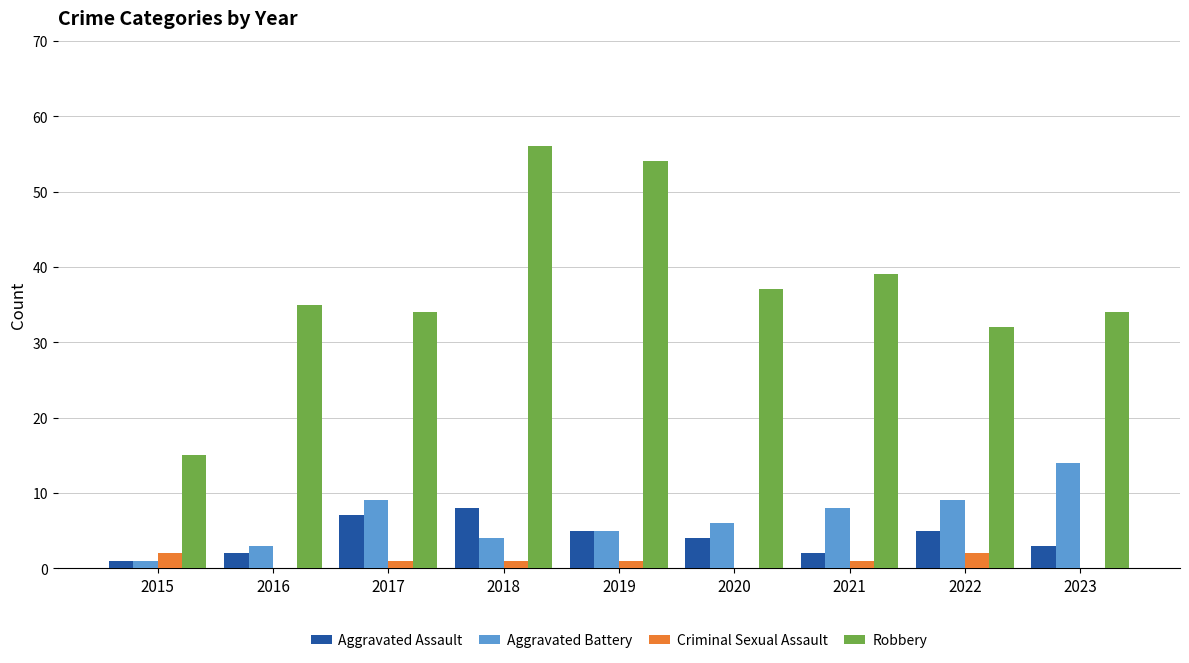

Which series has the largest total across all categories?

Robbery